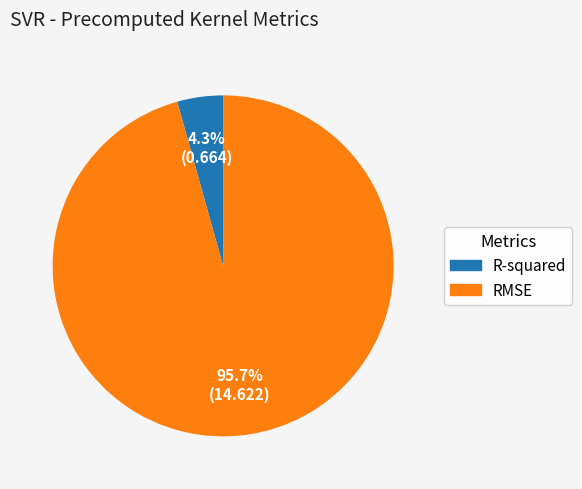

To the nearest percent, what is the combined percentage of RMSE and R-squared?

100%